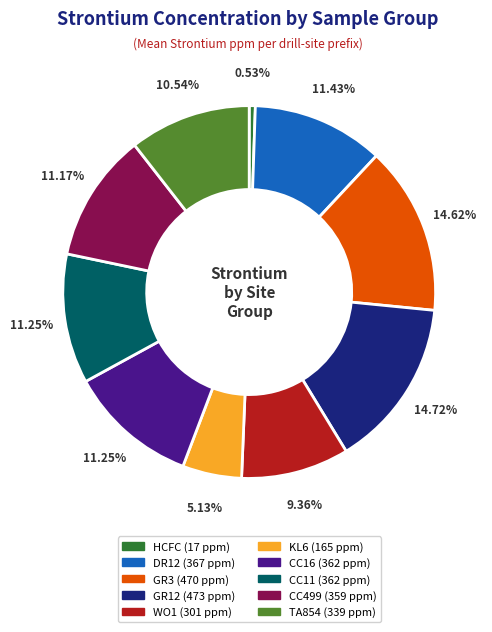

Does any single category account for the majority?

No